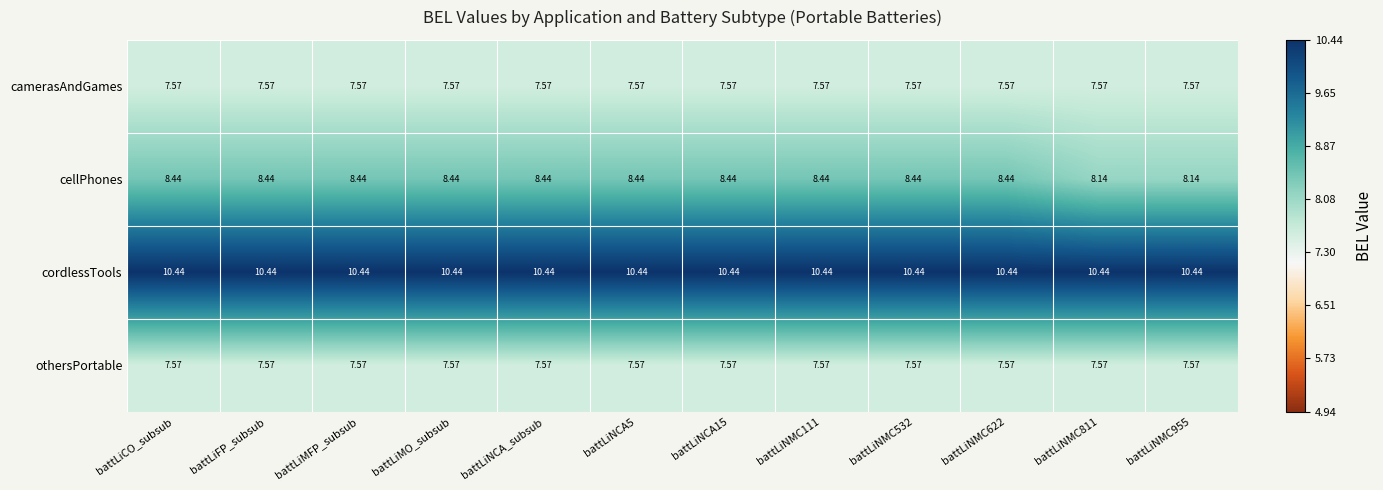

Which series has the widest spread of values?

cellPhones